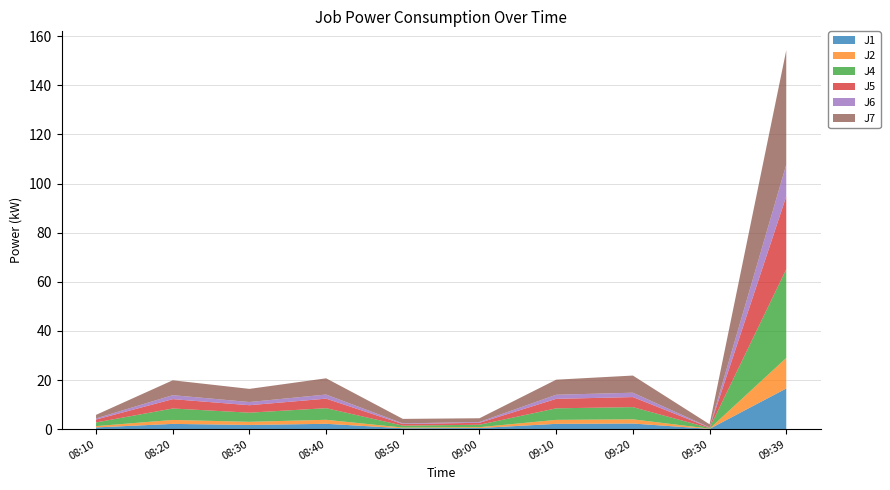

Reading left to right, transcribe all the data shown in this chart.

J1: 0.7	2.1	1.7	2.2	0.4	0.5	2.1	2.3	0.1	16.6
J2: 0.5	1.6	1.3	1.6	0.3	0.3	1.6	1.7	0.1	12.4
J4: 1.5	4.7	3.7	4.7	0.8	1.0	4.7	5.0	0.2	36.1
J5: 1.2	3.8	3.0	3.9	0.6	0.8	3.9	4.1	0.2	29.7
J6: 0.5	1.6	1.3	1.7	0.3	0.3	1.7	1.8	0.1	12.9
J7: 1.4	6.1	5.3	6.6	1.8	1.5	6.1	7.0	1.3	46.6